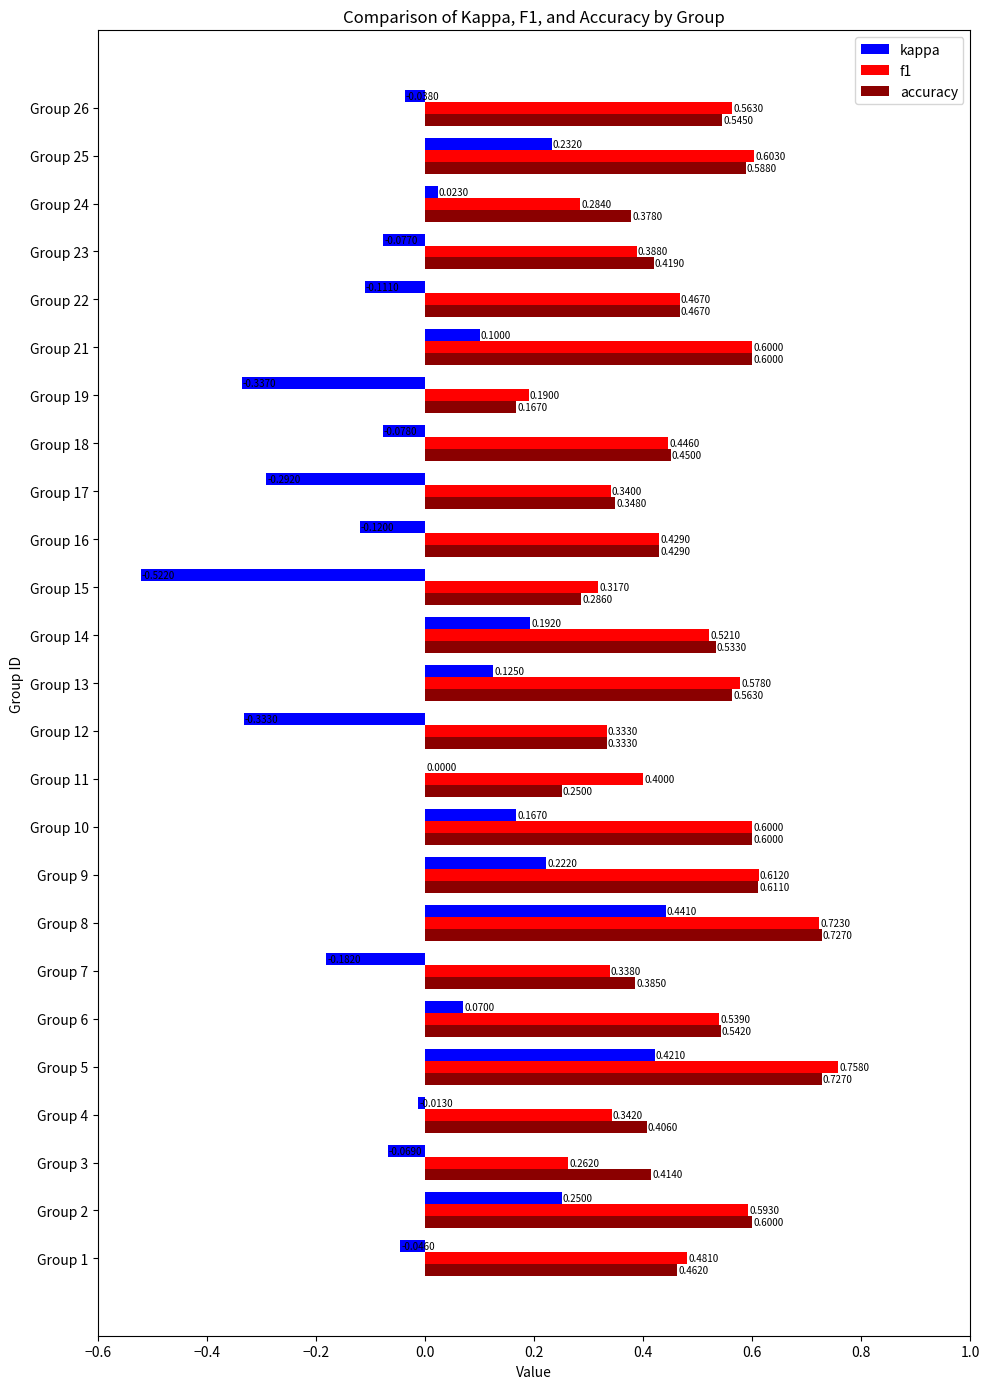

Which series has the largest total across all categories?

accuracy